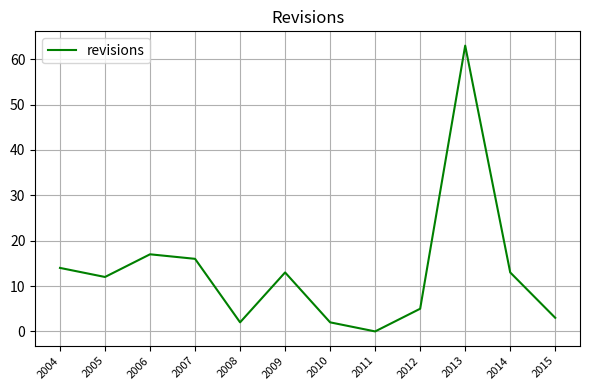

What is the difference between the maximum and minimum values?

63